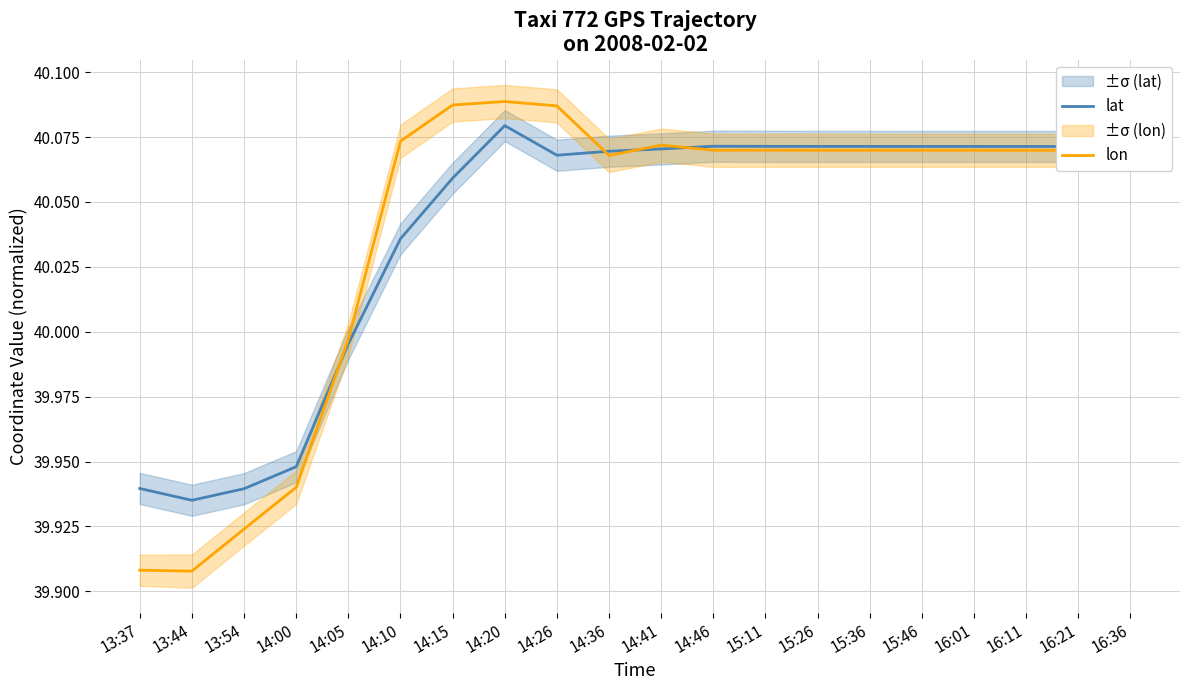

The lat series shows 15.8 at 13:44. True or false?

False